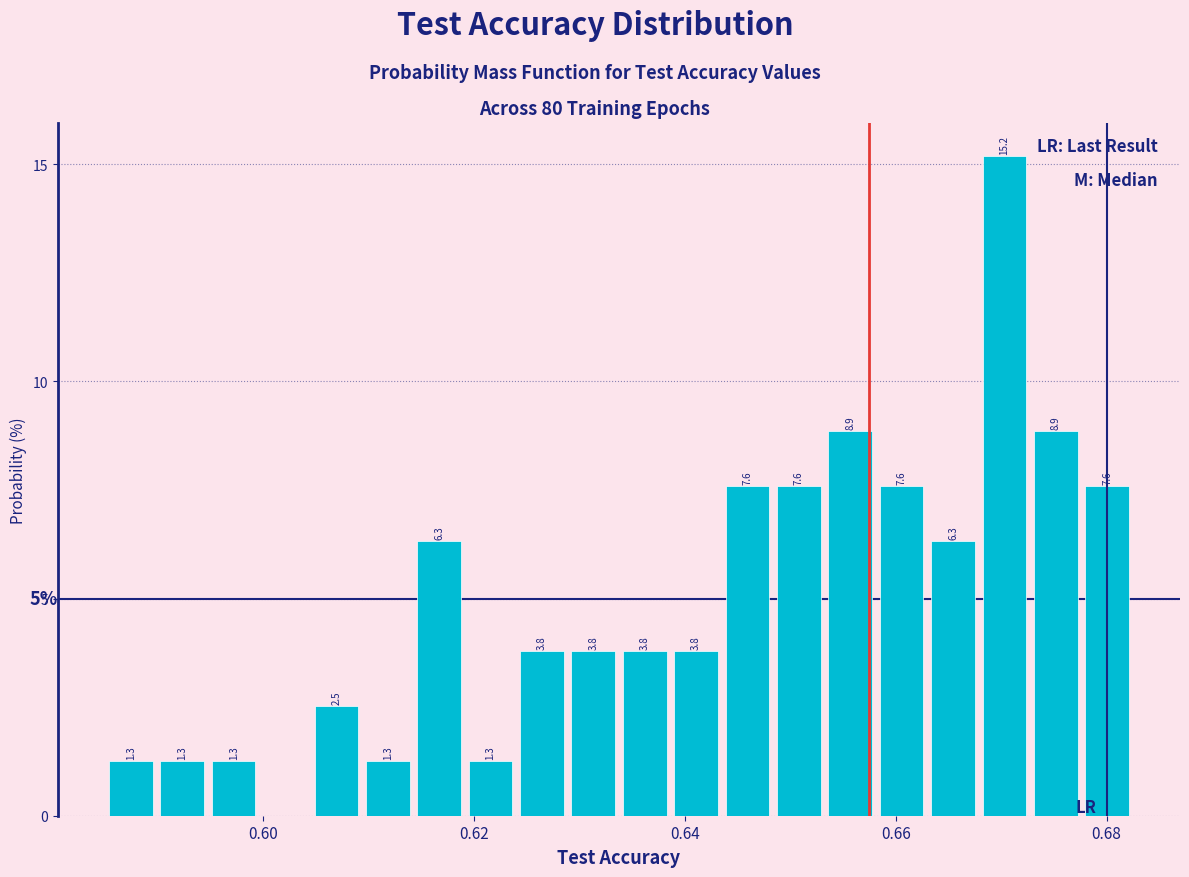

Around what value on the x-axis is the tallest bar? Give the approximate position of its centre, as read against the axis.

0.670